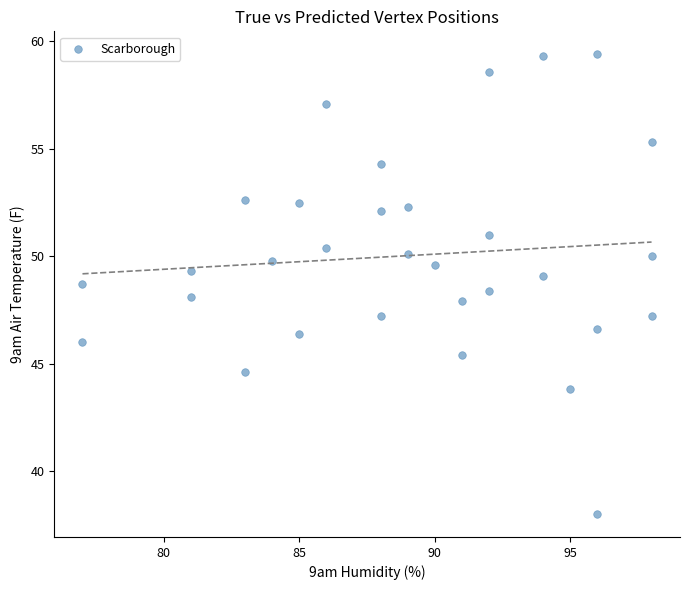

What is the range of Y values (max minus min)?

21.4